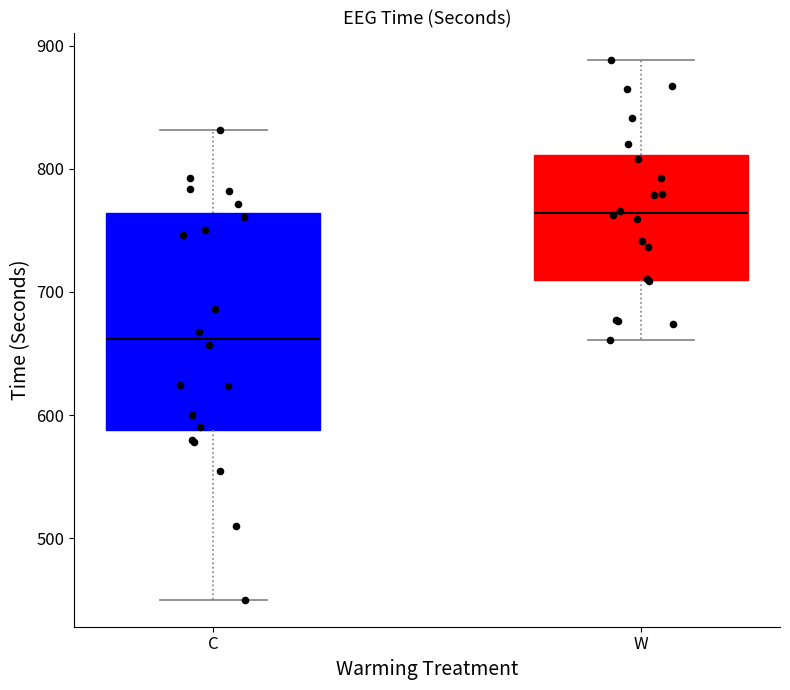

Which box's median line is the highest?

W